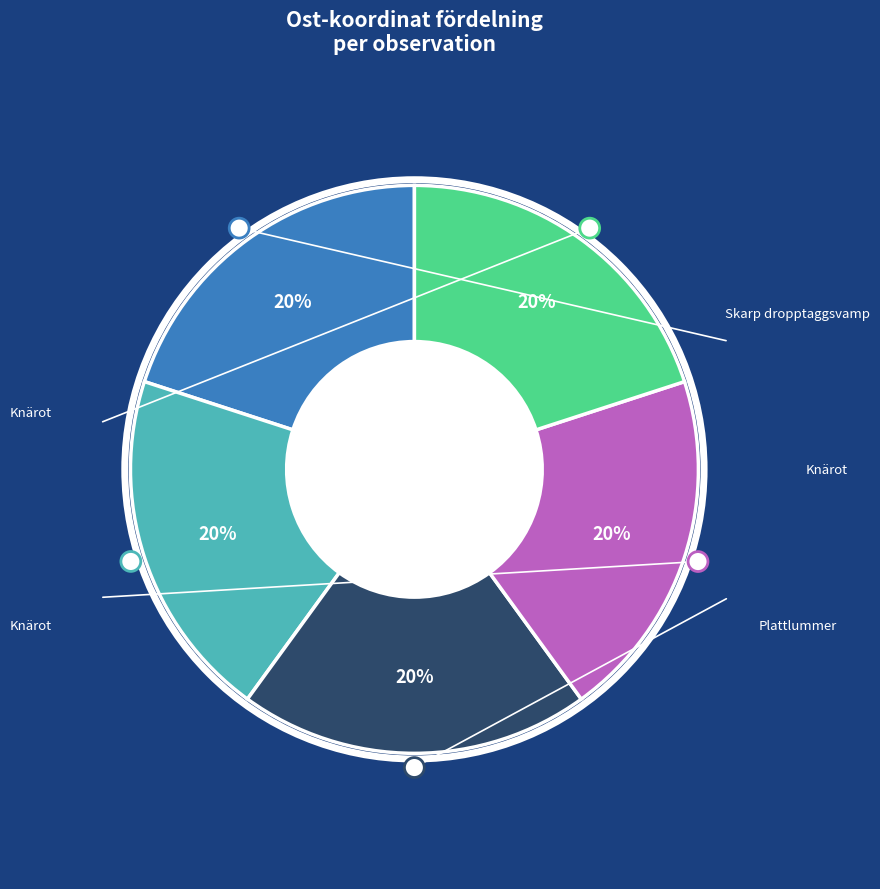

Is there a majority slice in this chart?

No